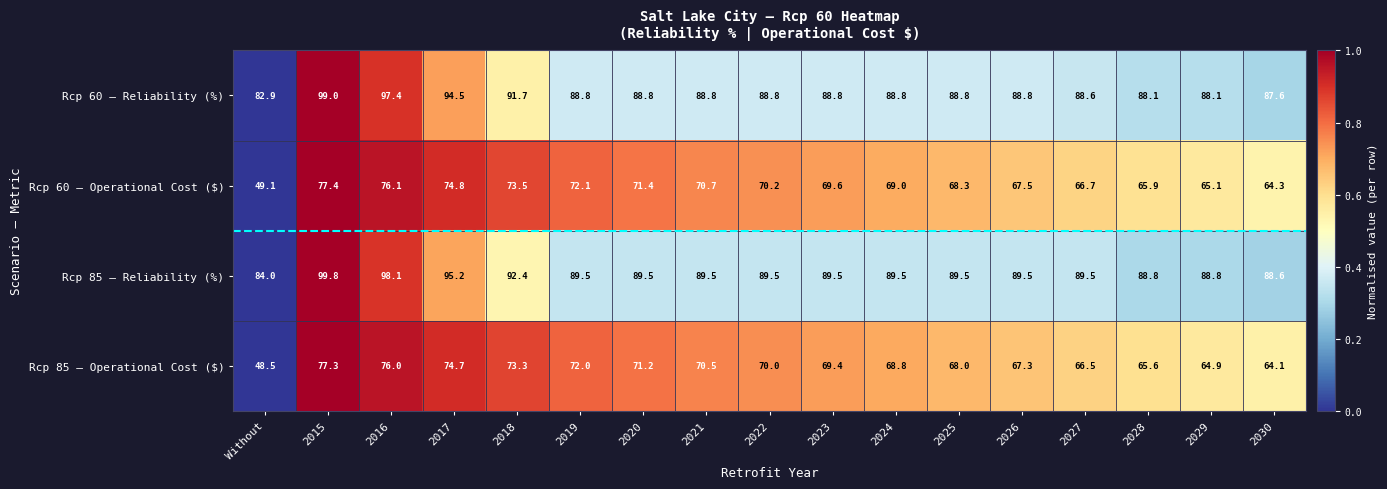

Which category has the lowest value in the Rcp 85 — Operational Cost ($) series?

Without